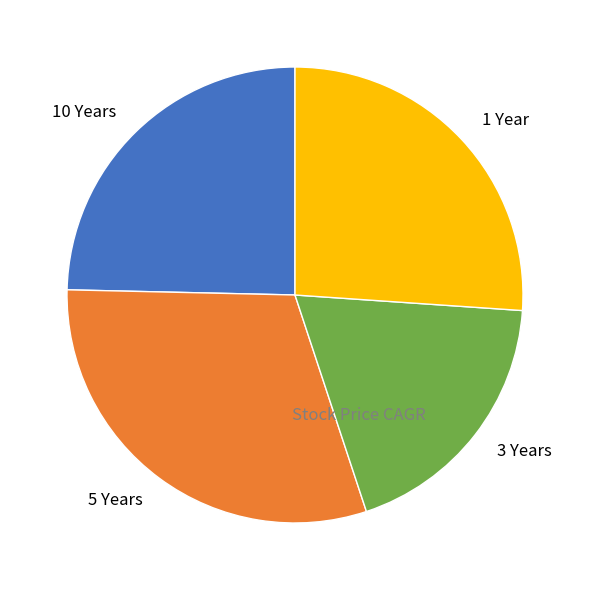

Rank the categories by value from lowest to highest.

3 Years, 10 Years, 1 Year, 5 Years